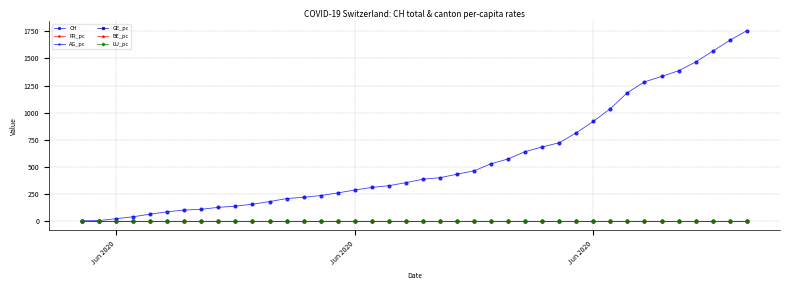

Which series has the widest spread of values?

CH